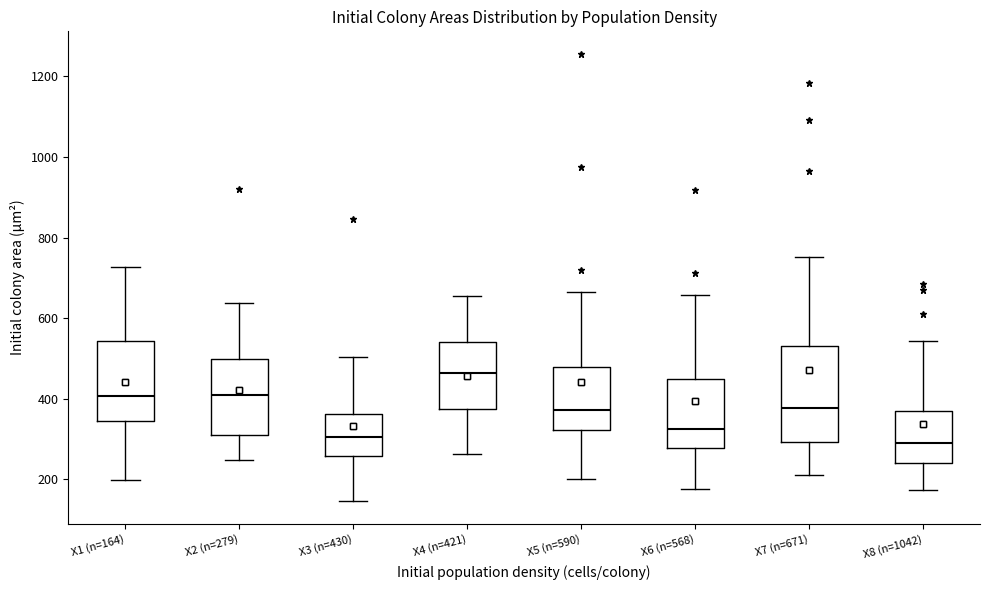

Reading left to right, transcribe this box plot: for each box, give where its median line is, the range the box spans, and where its two whiskers end, as read against the y-axis. The values are not printed on the chart, so give them approximately, as read against the axis.

X1 (n=164): median 400, box 340 to 540, whiskers 200 to 720
X2 (n=279): median 400, box 320 to 500, whiskers 240 to 640
X3 (n=430): median 300, box 260 to 360, whiskers 140 to 500
X4 (n=421): median 460, box 380 to 540, whiskers 260 to 660
X5 (n=590): median 380, box 320 to 480, whiskers 200 to 660
X6 (n=568): median 320, box 280 to 440, whiskers 180 to 660
X7 (n=671): median 380, box 300 to 540, whiskers 220 to 760
X8 (n=1042): median 280, box 240 to 380, whiskers 180 to 540